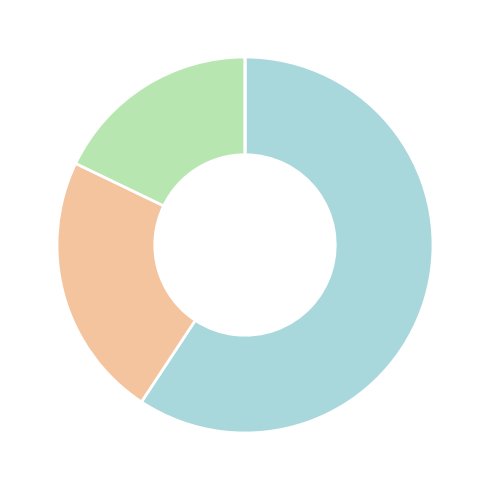

Is there a majority slice in this chart?

Yes